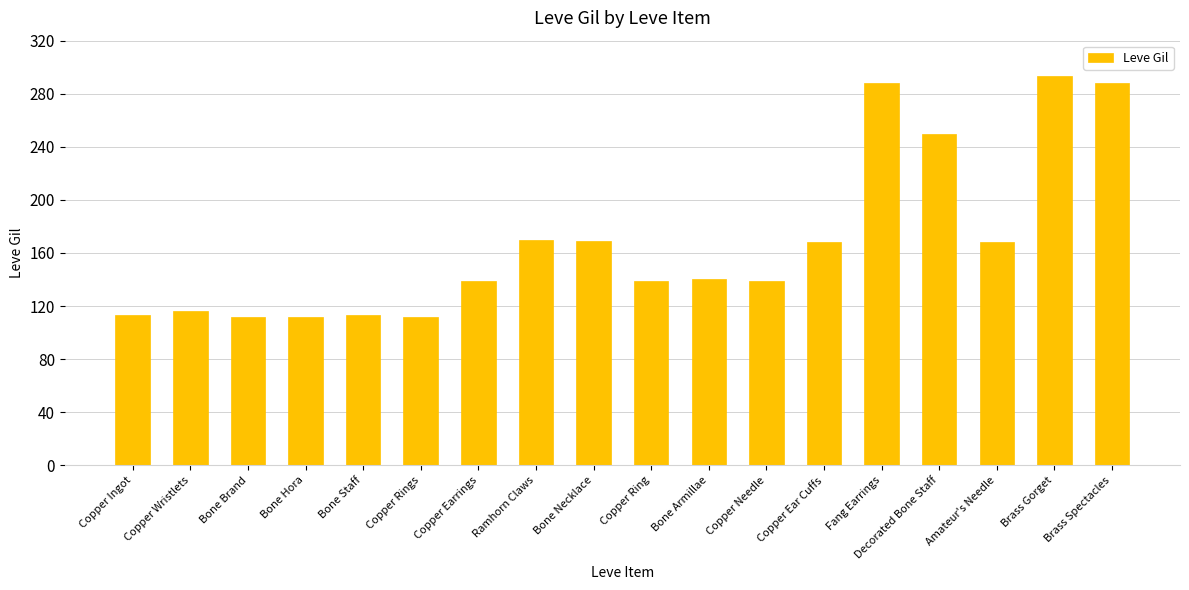

What is the difference between the values at Copper Earrings and Bone Staff?

26